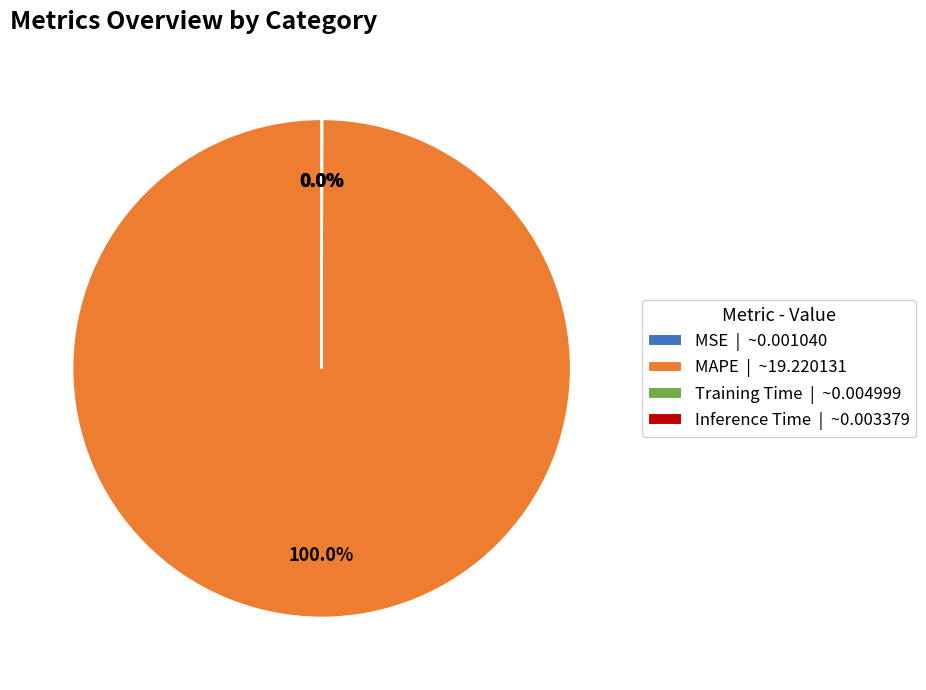

Does MAPE | ~19.220131 represent more than half of the total?

Yes